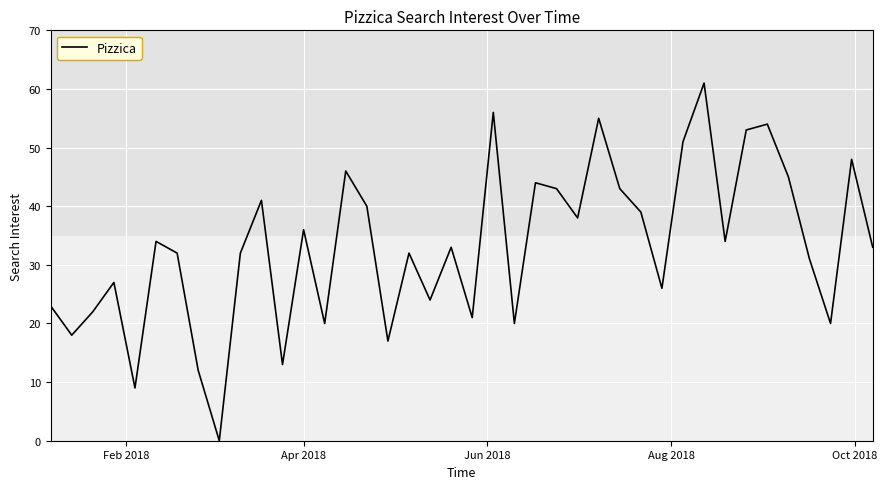

What is the greatest value displayed?

61